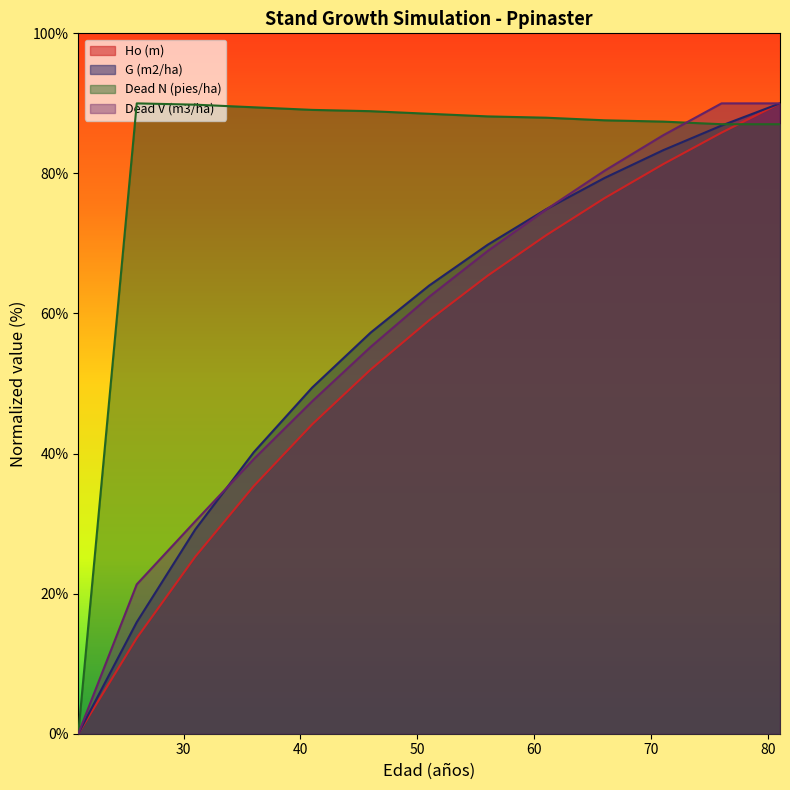

How many lines are shown in the chart?

4